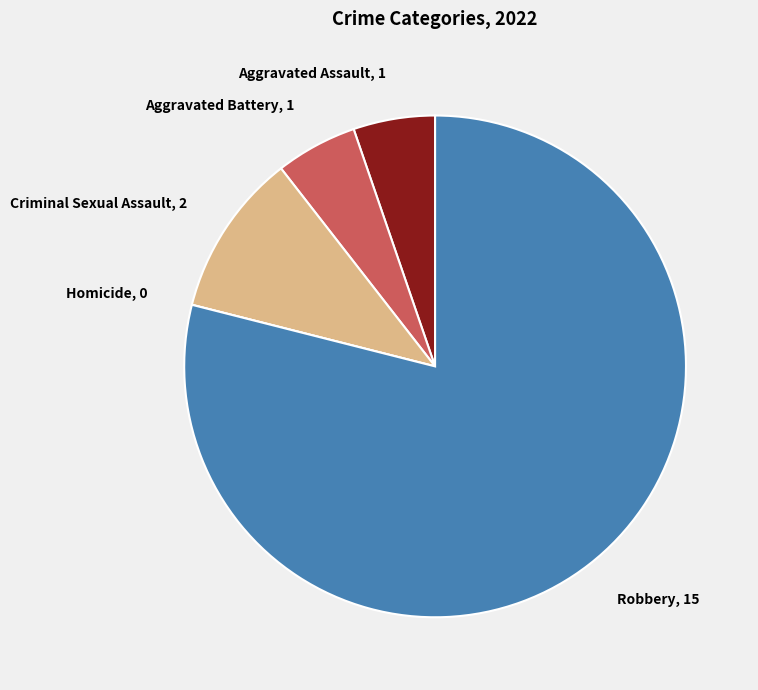

What is the ratio of the value at Aggravated Battery to the value at Criminal Sexual Assault?

0.5